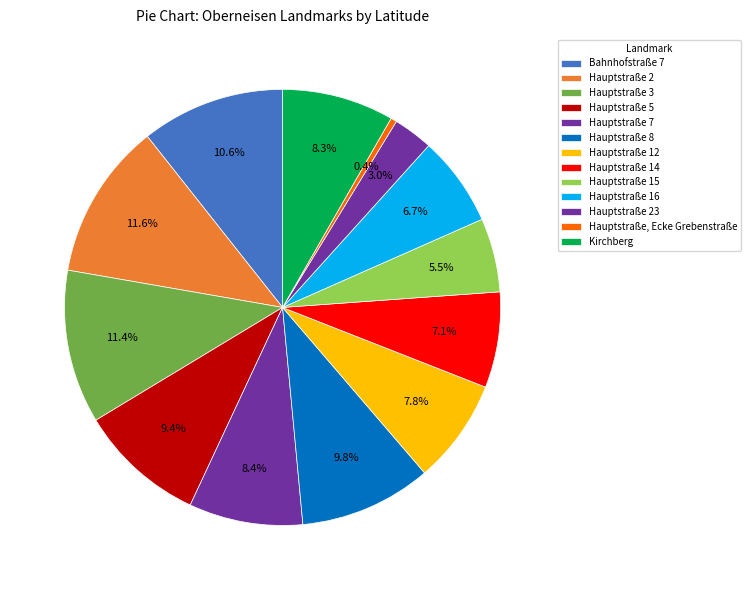

Which has a higher value, Kirchberg or Hauptstraße 5?

Hauptstraße 5